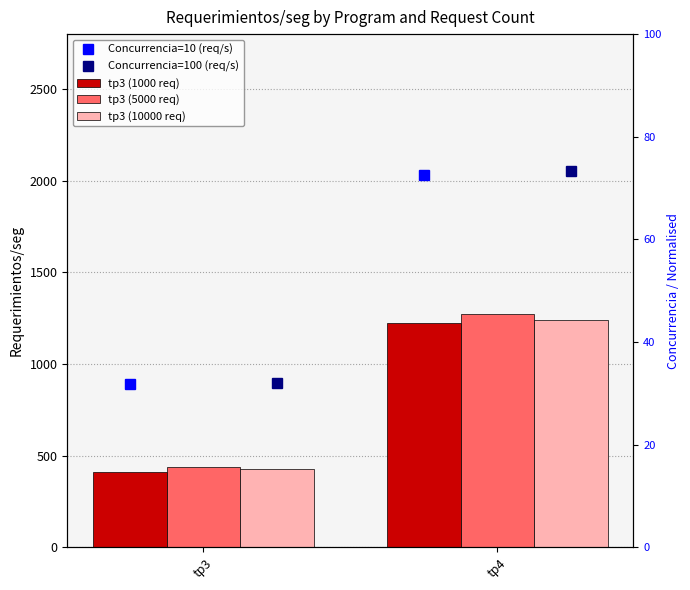

What is the sum of the tp3 (10000 req) values at tp3 and tp4?

1665.4